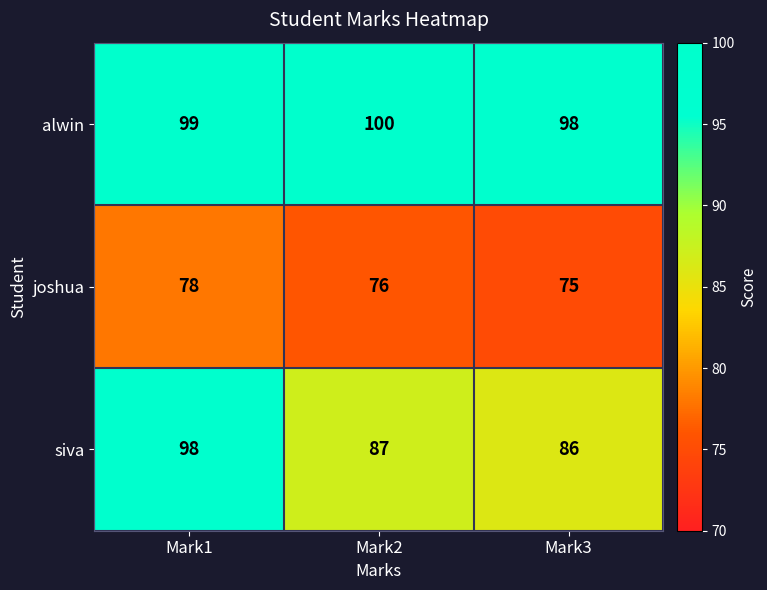

At how many categories does at least one series exceed 86?

3